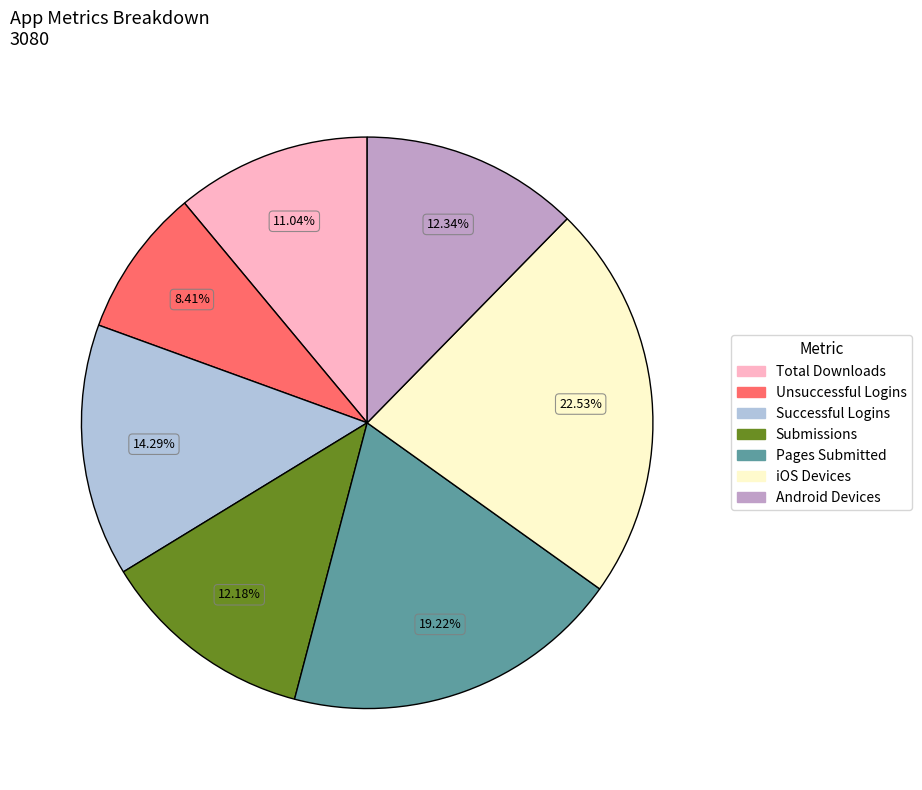

Does any single category account for the majority?

No